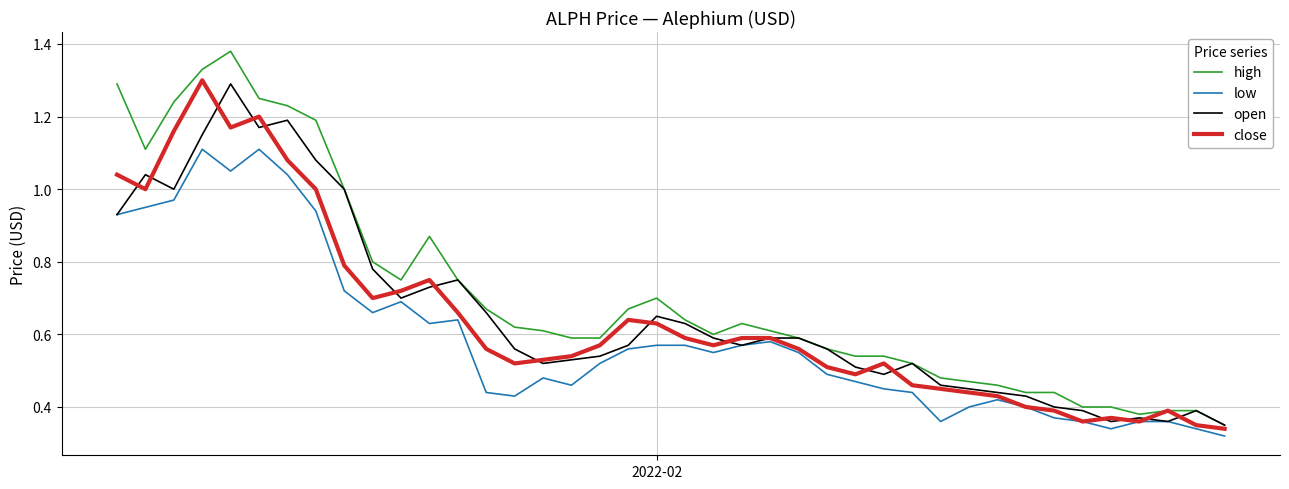

Which series has the largest range (max minus min)?

high